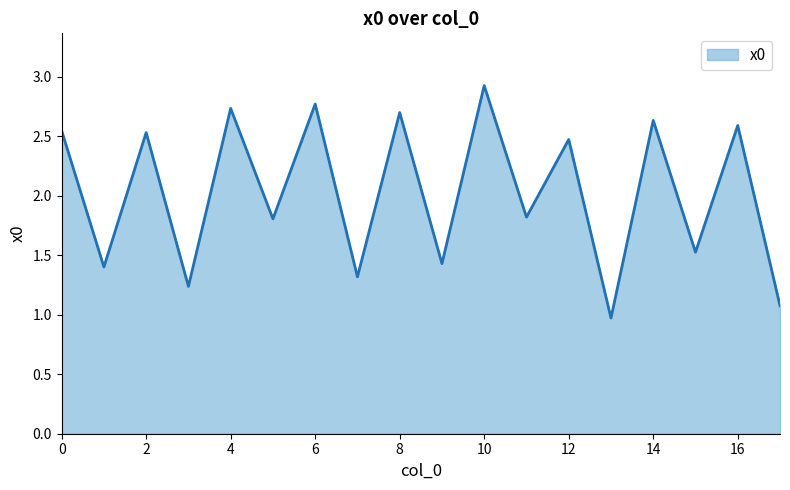

True or false: the data has more than 2 interior local peaks.

True